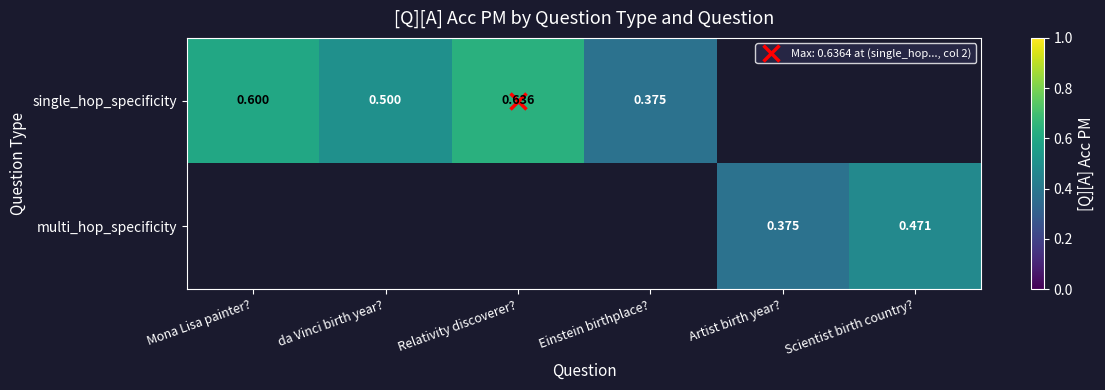

The value of multi_hop_specificity at Scientist birth country? is 0.3. True or false?

False